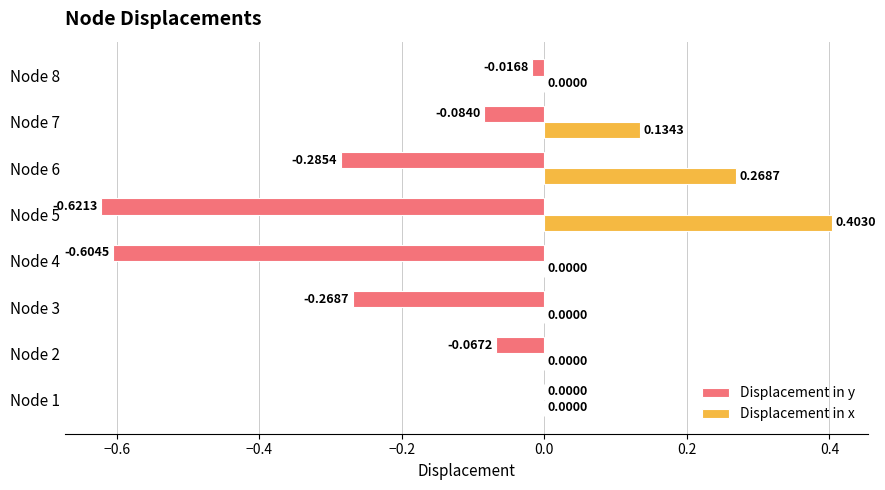

What is the sum of all Displacement in x values?

0.8